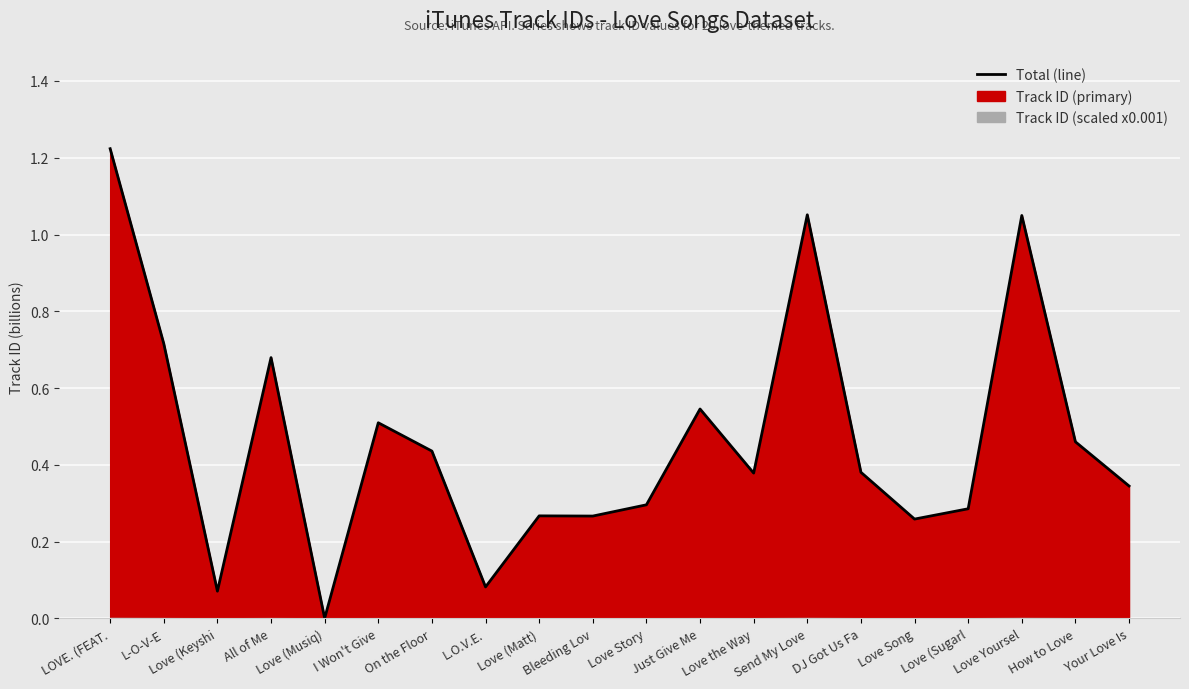

Reading left to right, list all the values displayed in this chart.

LOVE. (FEAT.=1.2	L-O-V-E=0.7	Love (Keyshi=0.1	All of Me=0.7	Love (Musiq)=0.0	I Won't Give=0.5	On the Floor=0.4	L.O.V.E.=0.1	Love (Matt)=0.3	Bleeding Lov=0.3	Love Story=0.3	Just Give Me=0.5	Love the Way=0.4	Send My Love=1.1	DJ Got Us Fa=0.4	Love Song=0.3	Love (Sugarl=0.3	Love Yoursel=1.0	How to Love=0.5	Your Love Is=0.3